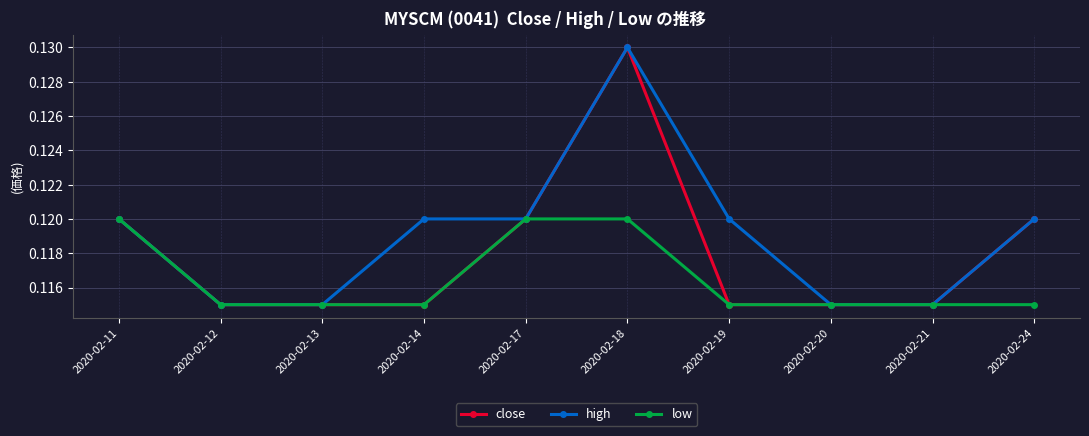

Count the low values in the range 0 to 1.

10